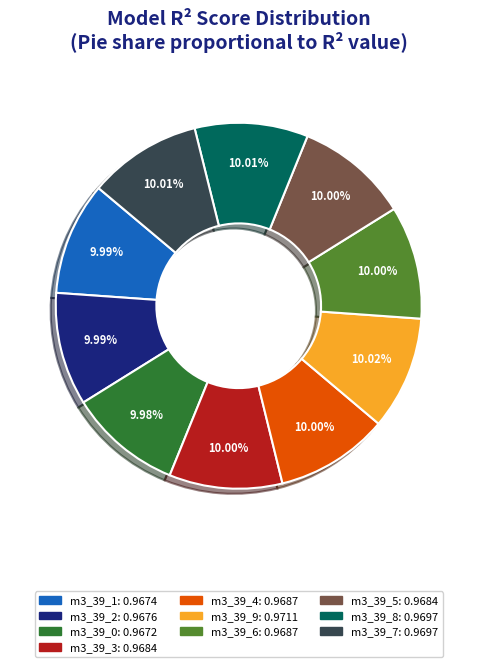

Is there a majority slice in this chart?

No